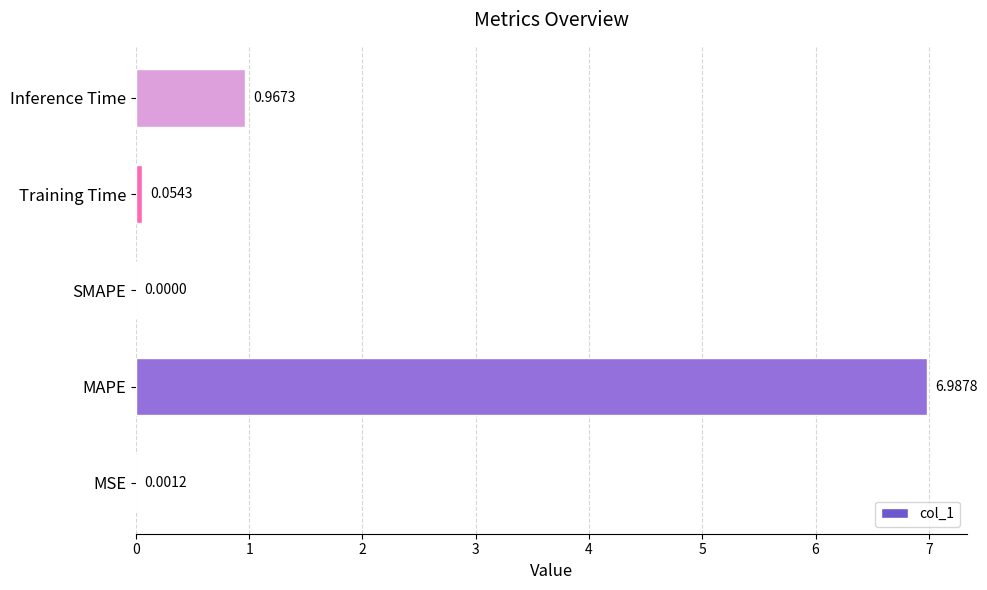

What is the sum of all values?

8.0